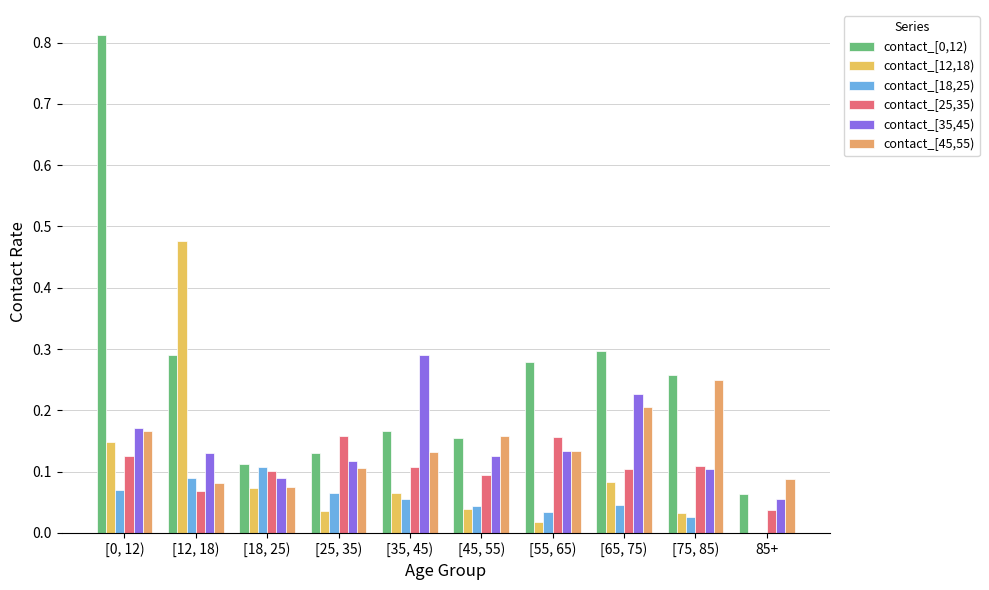

Count the number of categories in the chart.

10